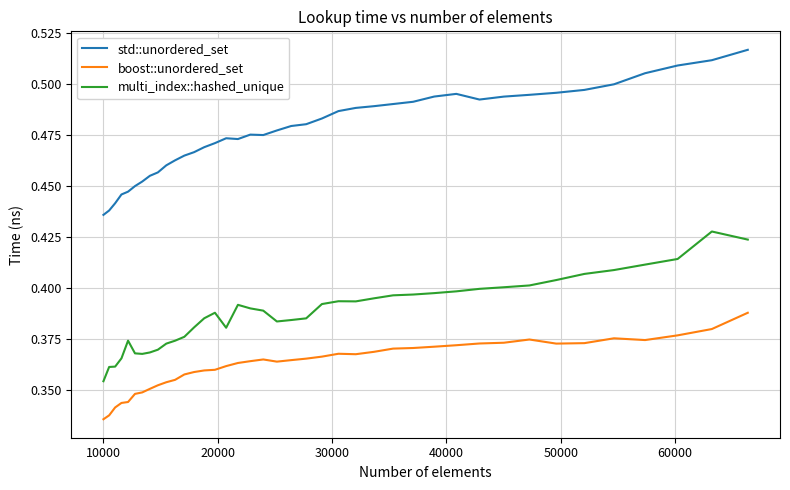

Which series has the widest spread of values?

std::unordered_set